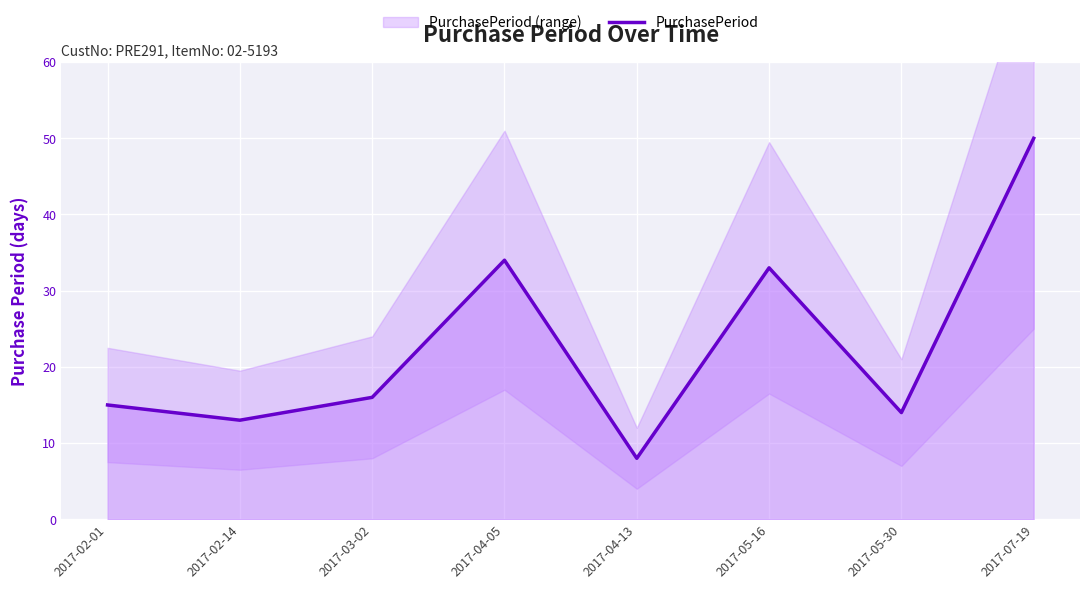

Which category has the highest value across all series?

2017-07-19